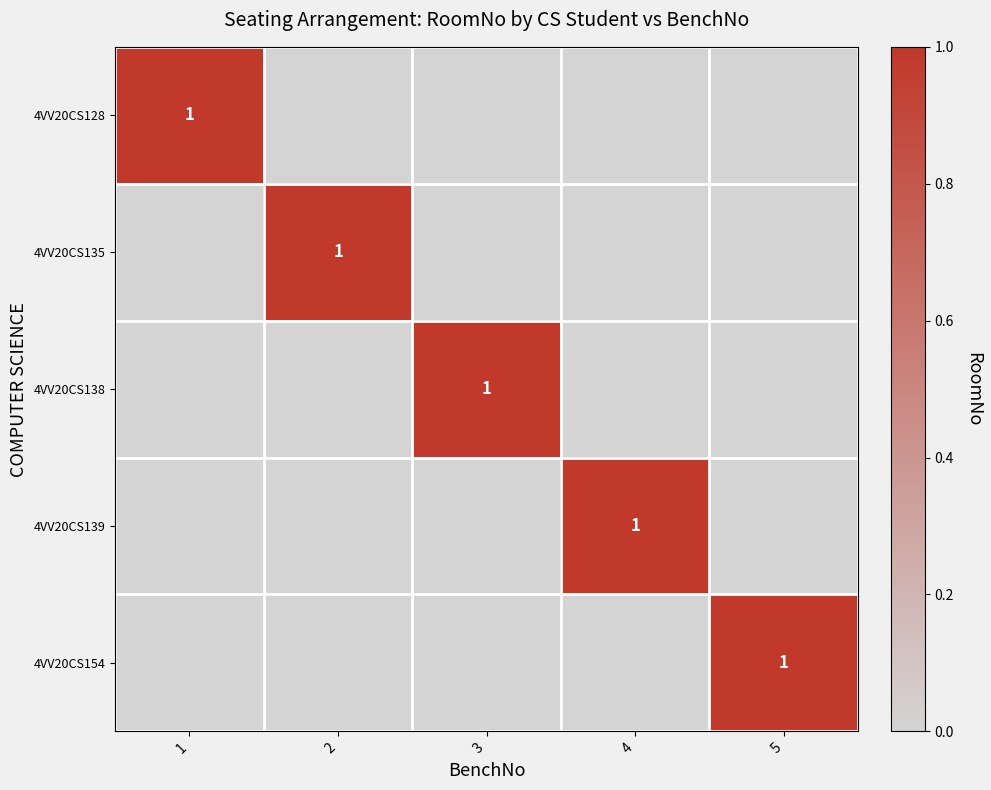

True or false: 4VV20CS135 has a value of 0 at 2.

False